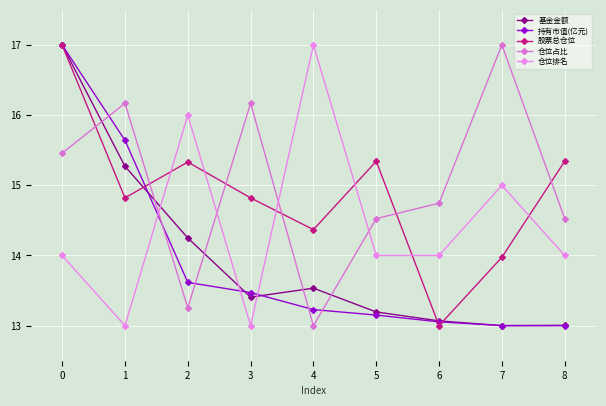

How many lines are shown in the chart?

5